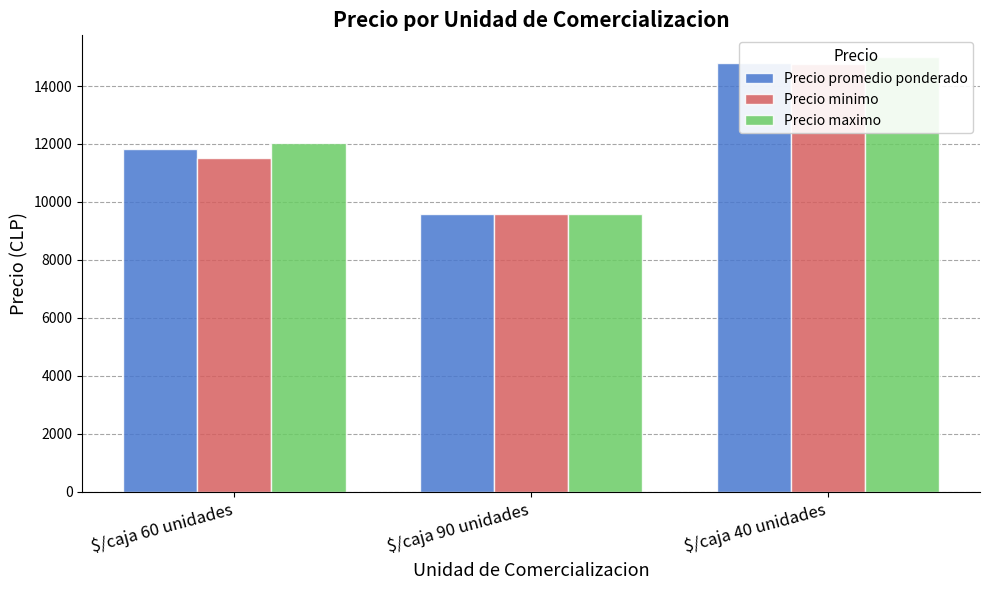

Reading left to right, list all the values displayed in this chart.

Precio promedio ponderado: 11815	9600	14812
Precio minimo: 11500	9600	14750
Precio maximo: 12029	9600	15000